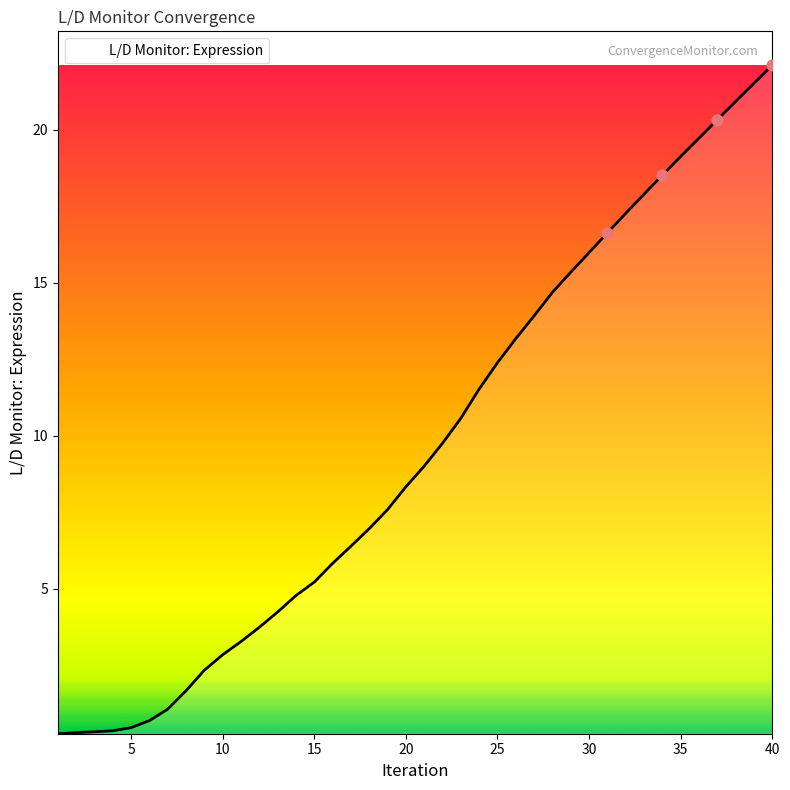

What is the difference between the maximum and minimum values?

21.9